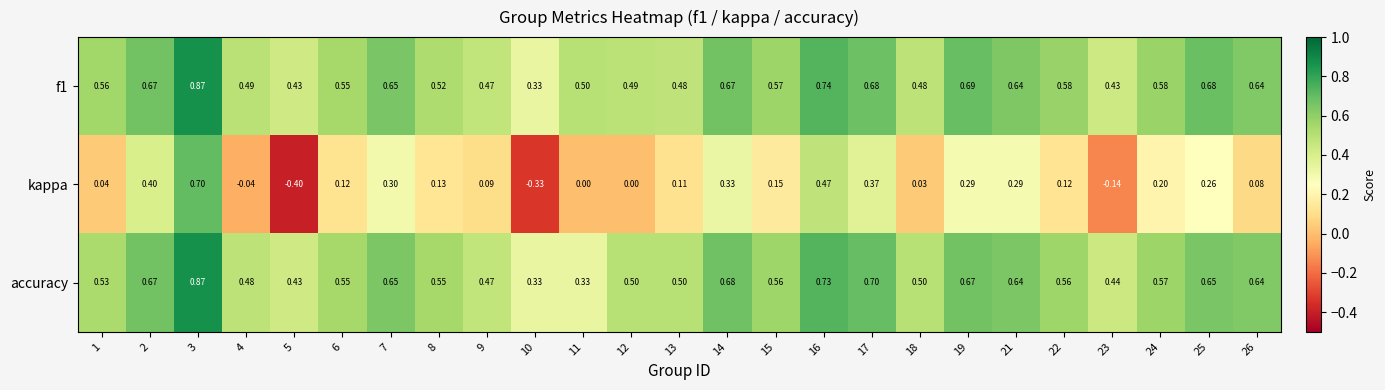

Count the number of categories in the chart.

25